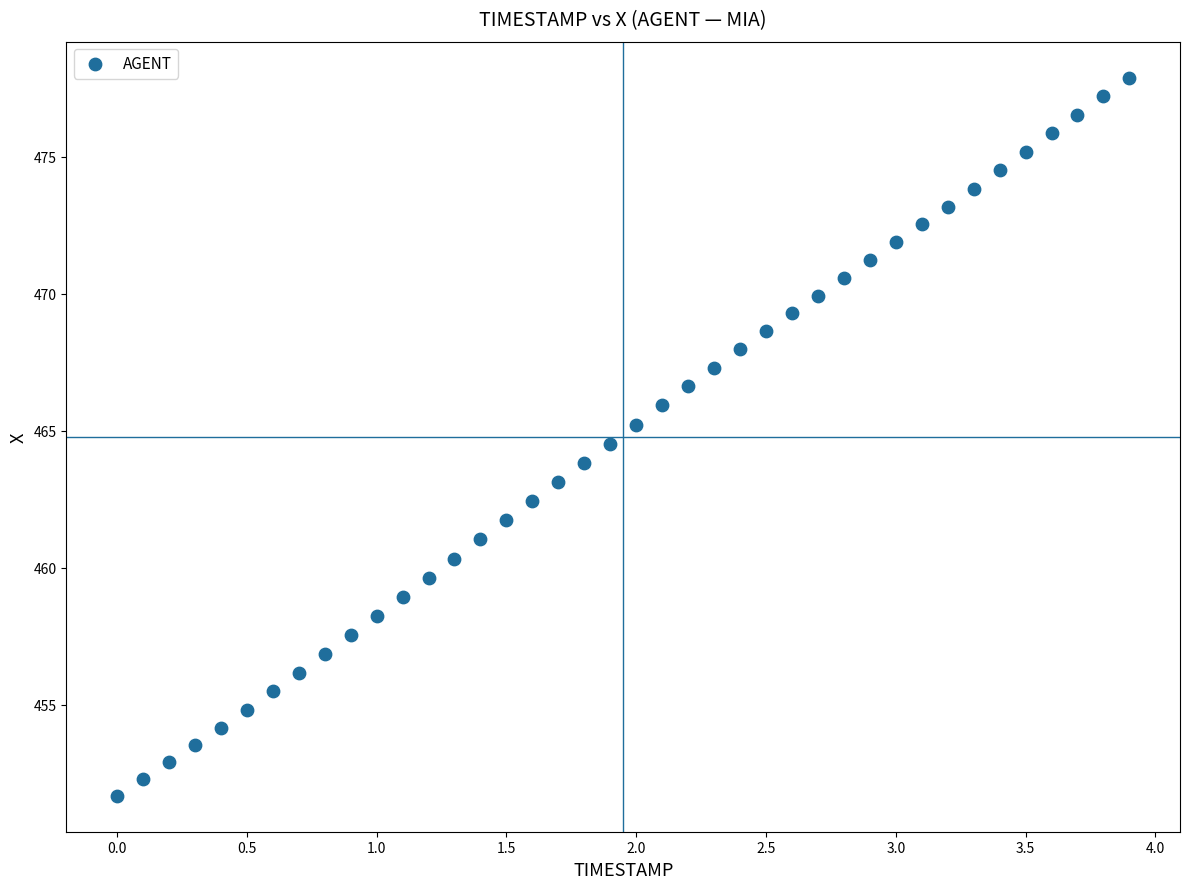

What is the range of Y values (max minus min)?

26.2